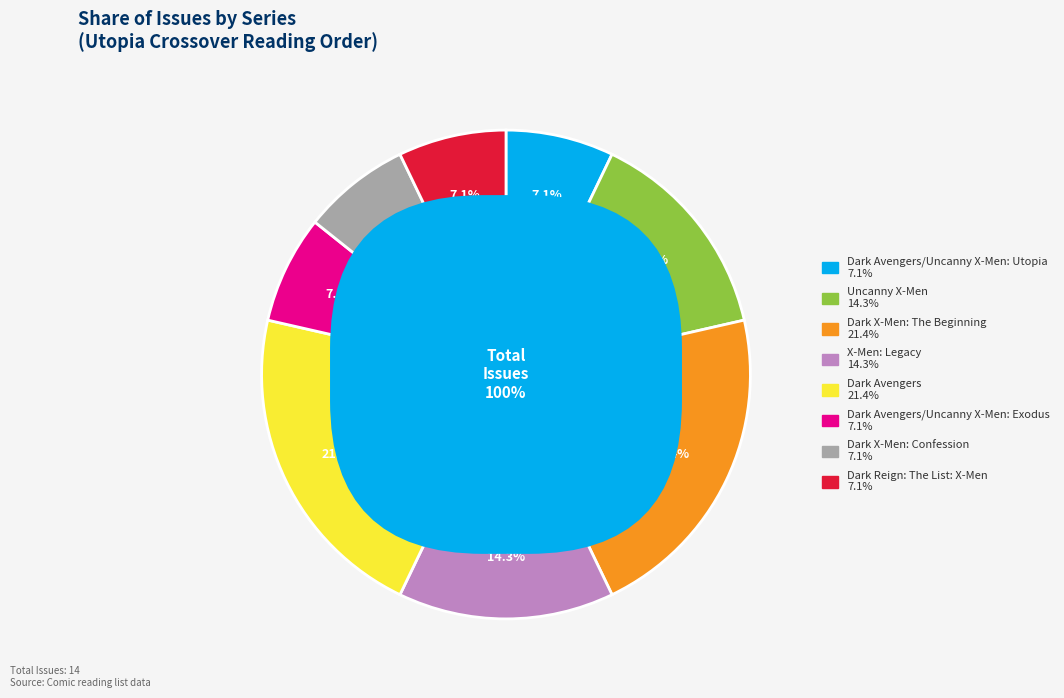

To the nearest percent, what is the combined percentage of Dark Avengers/Uncanny X-Men: Utopia and Dark X-Men: Confession?

14%